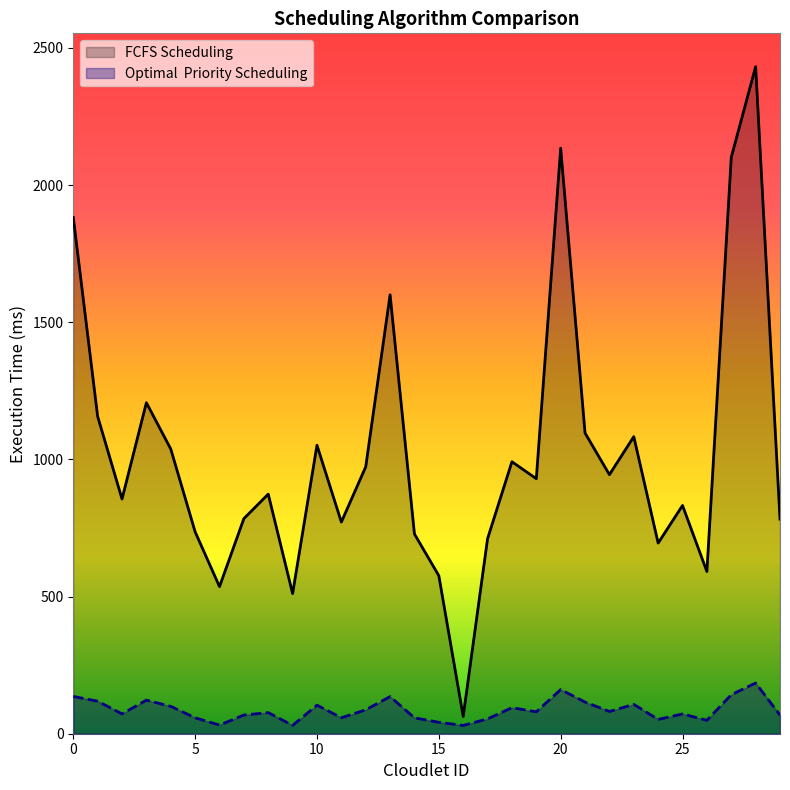

Reading right to left, extract all data points from this chart.

Optimal  Priority Scheduling: 67.8	184.9	142.0	49.0	72.0	52.2	107.0	81.1	115.4	161.0	79.8	95.0	54.1	30.3	41.7	57.9	135.3	87.2	58.1	104.1	30.4	77.0	68.1	31.6	58.0	99.8	122.5	72.3	118.5	136.1
FCFS Scheduling: 782.3	2431.6	2101.2	591.2	832.1	695.0	1083.0	944.4	1096.3	2134.5	929.6	991.5	711.0	62.9	576.1	728.1	1600.1	972.8	771.5	1051.7	510.8	873.4	784.1	536.1	736.1	1038.0	1206.8	855.6	1156.8	1882.0